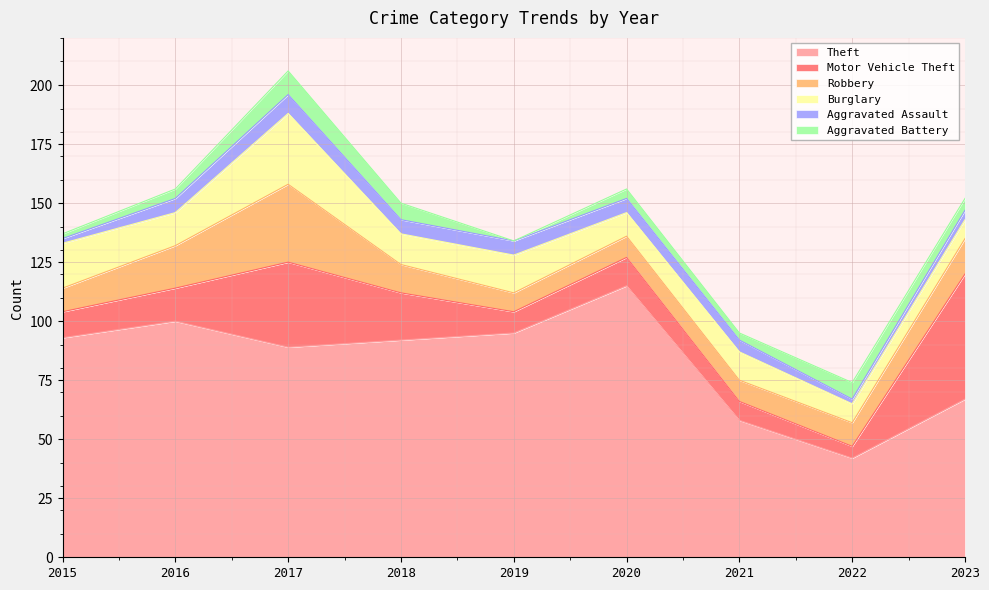

At which label does Aggravated Assault reach its peak?

2017